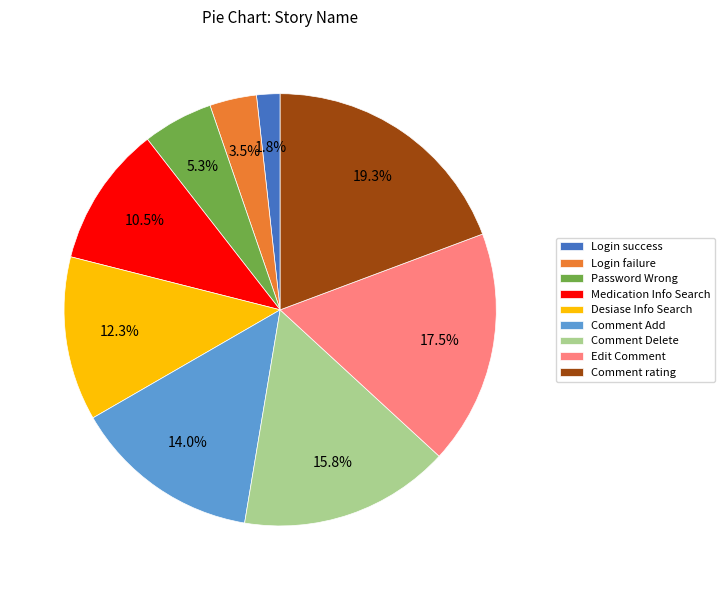

What percentage do Login success and Edit Comment together represent?

19.3%